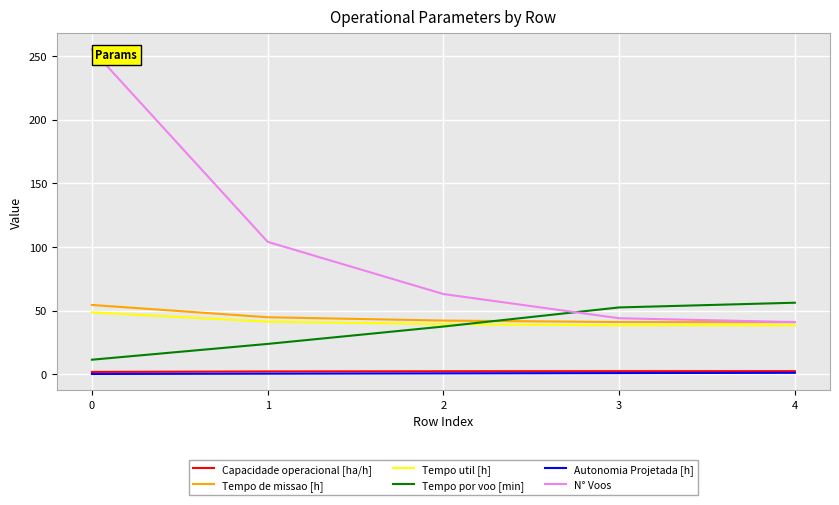

What is the approximate value of Capacidade operacional [ha/h] at 0?

1.8